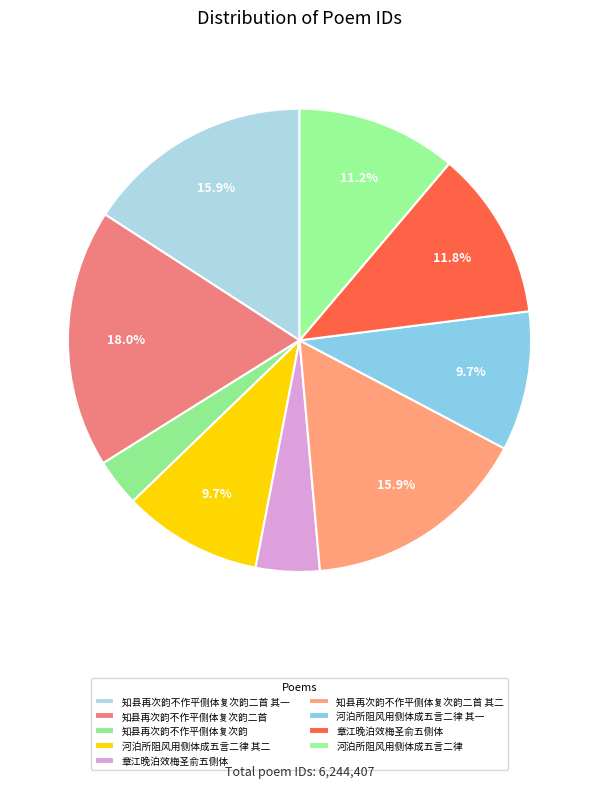

Count the number of slices in the pie.

9